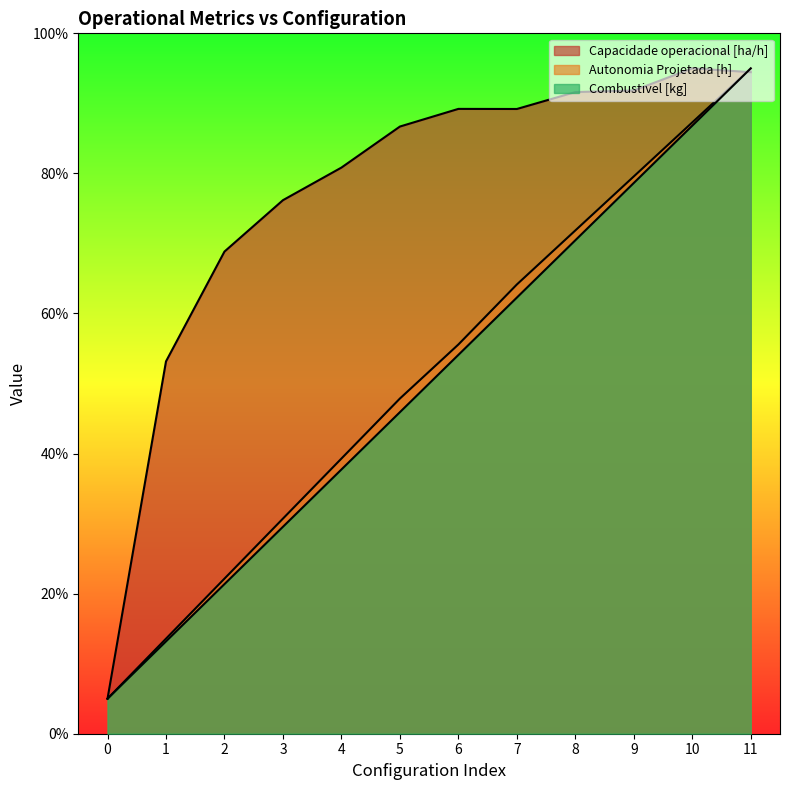

What is the total value across all series at 6?

198.9